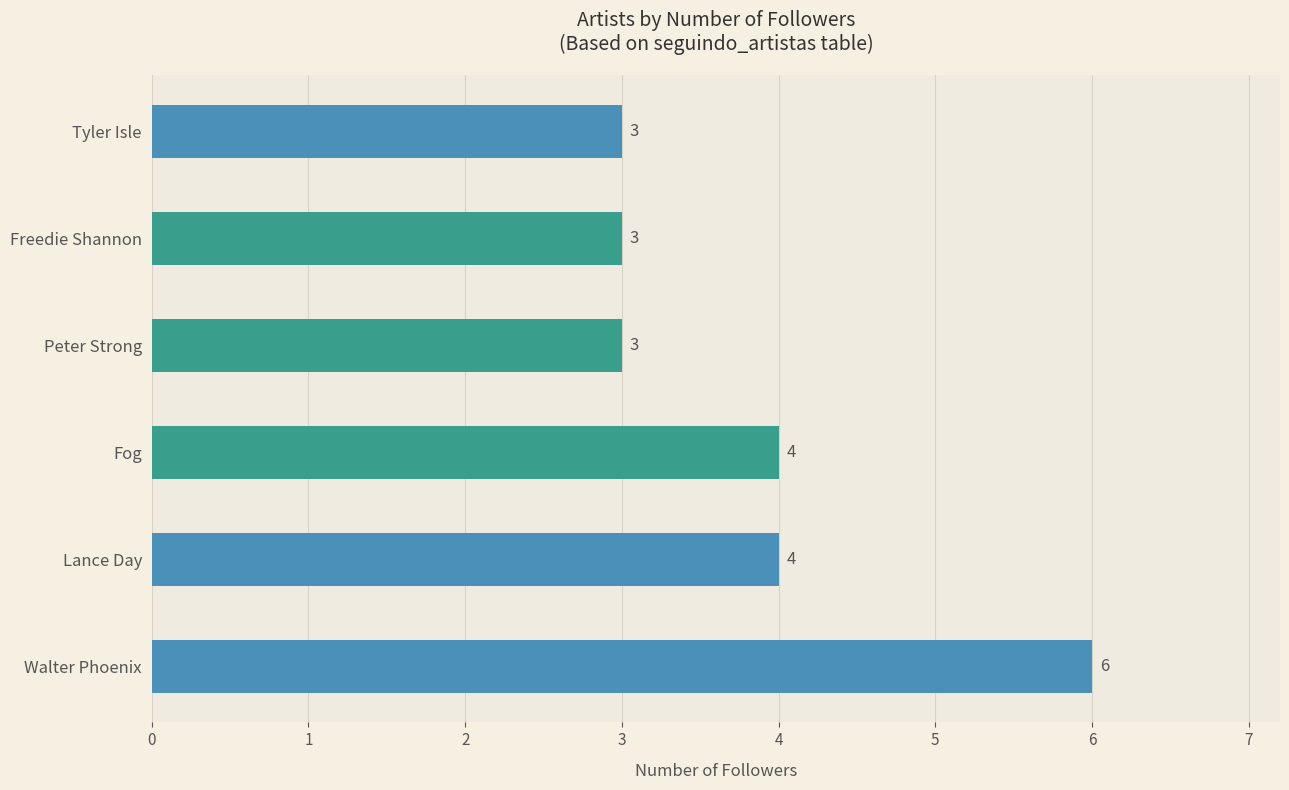

What is the maximum value shown in the chart?

6